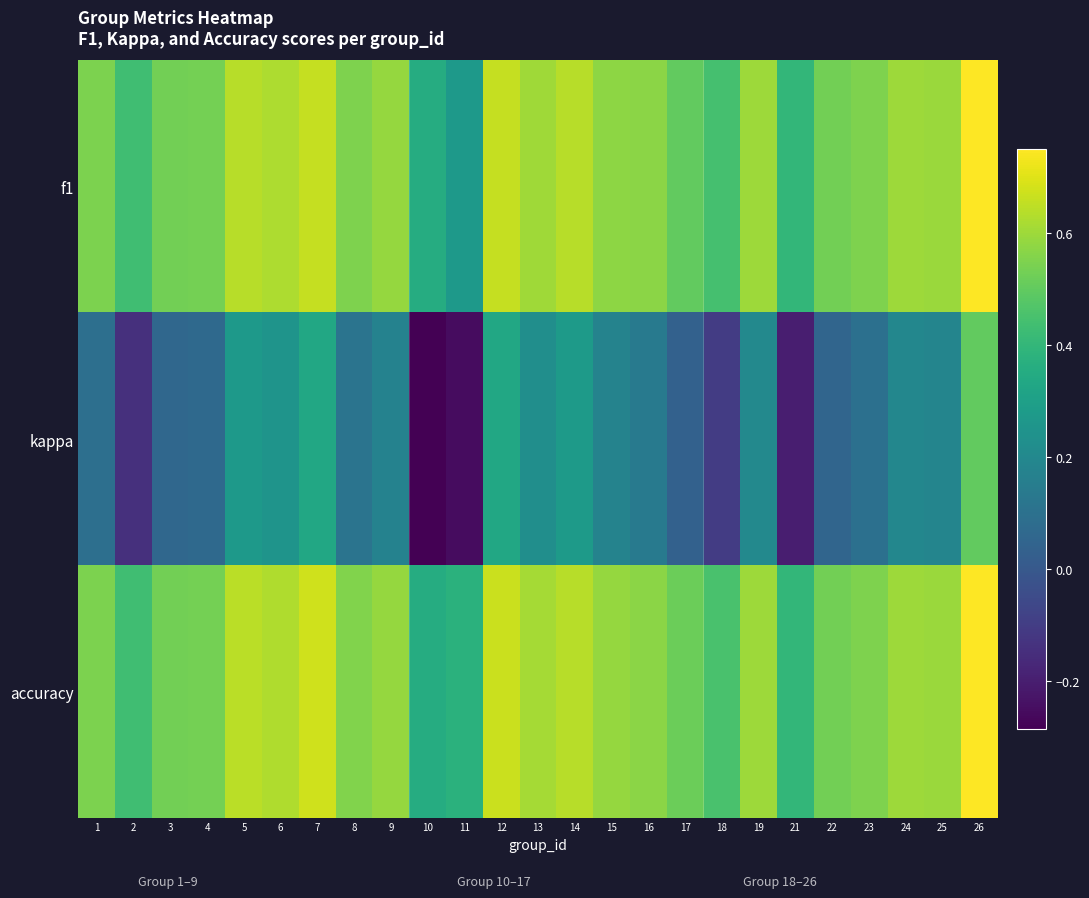

List the labels in order of f1 value, smallest first.

11, 10, 21, 2, 18, 17, 22, 3, 4, 1, 8, 23, 16, 15, 9, 25, 24, 19, 13, 6, 5, 14, 7, 12, 26